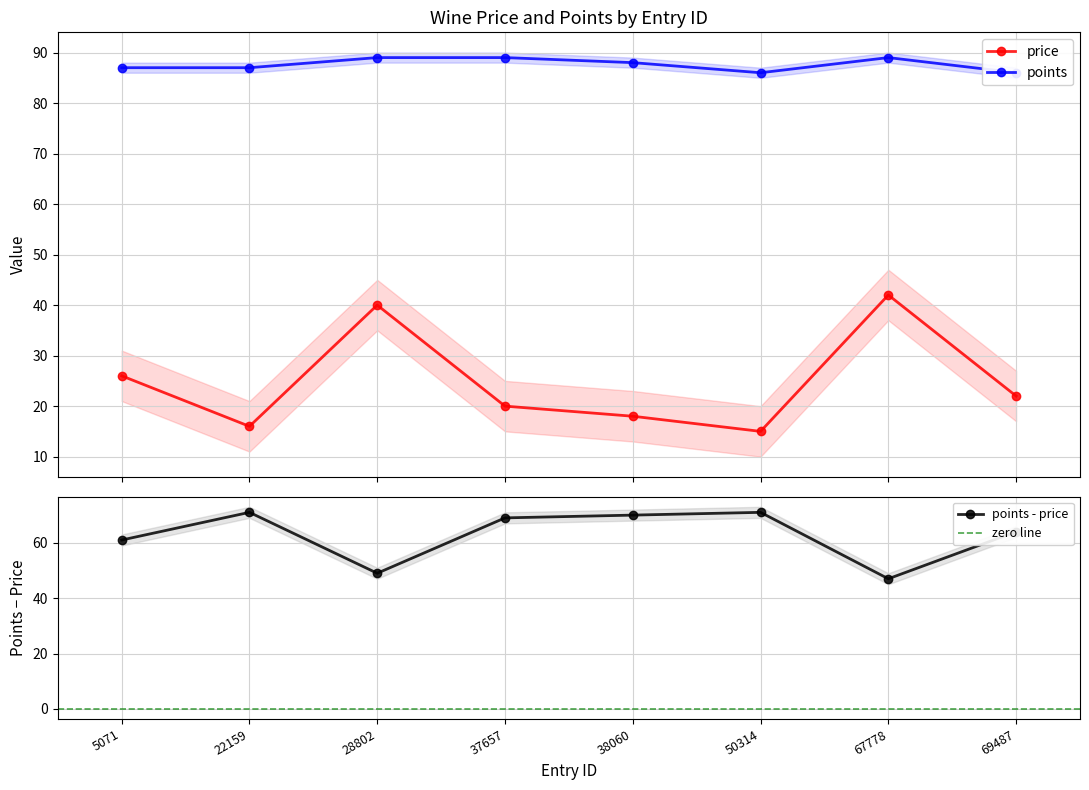

Where does the price series first go above 22?

5071